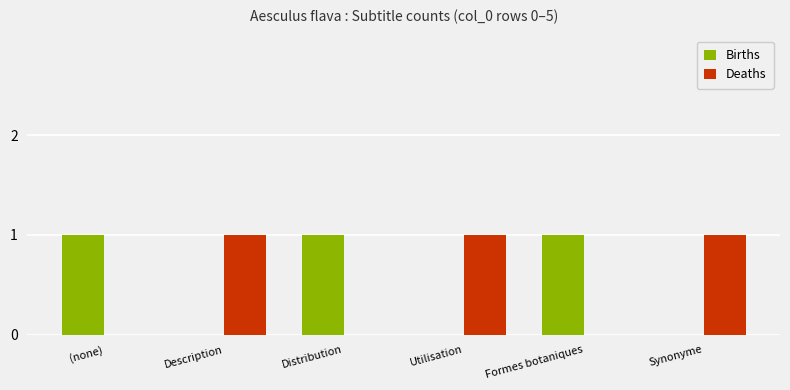

Is it true that Births equals 0 at Description?

True